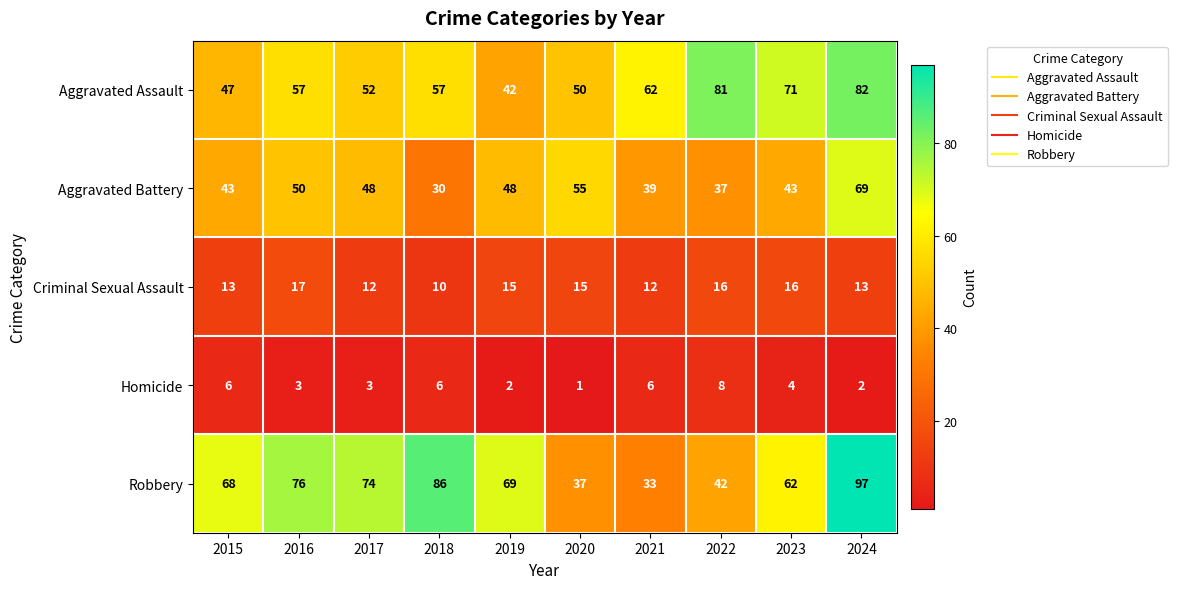

What is the sum of all Criminal Sexual Assault values?

139